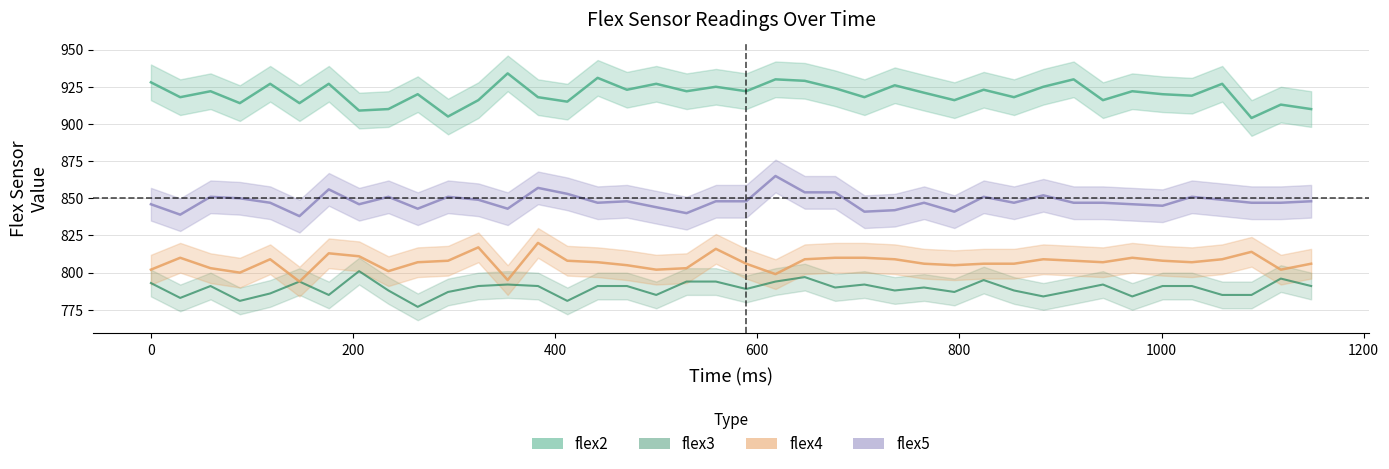

How many lines are shown in the chart?

4